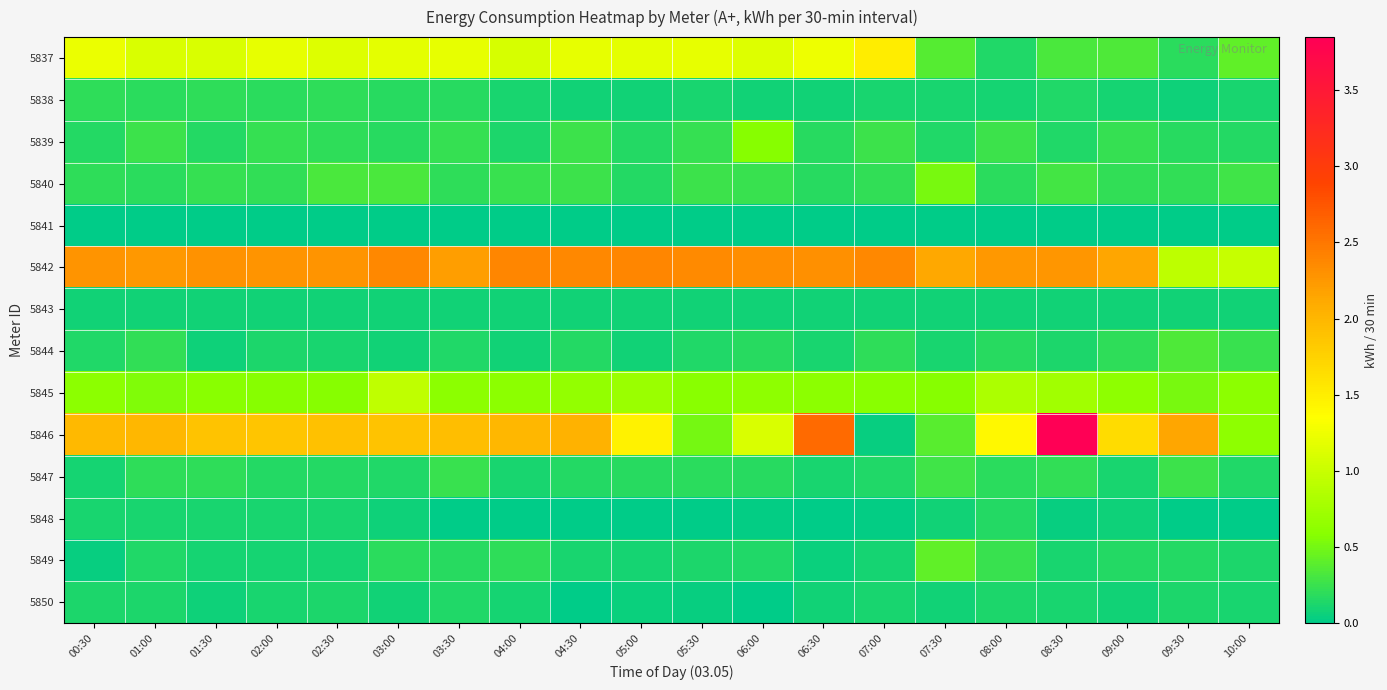

Which has a higher value, 08:00 or 02:00?

02:00